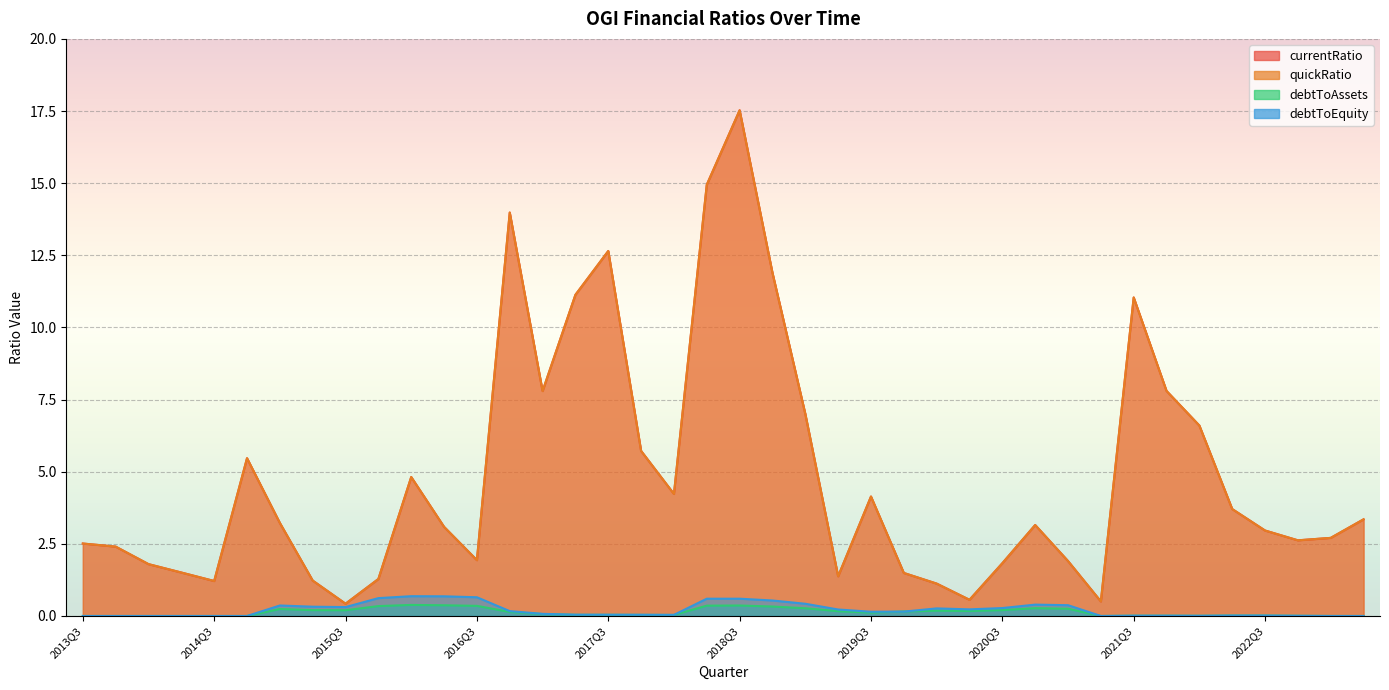

What is the difference between the maximum and minimum values in the debtToEquity series?

0.7